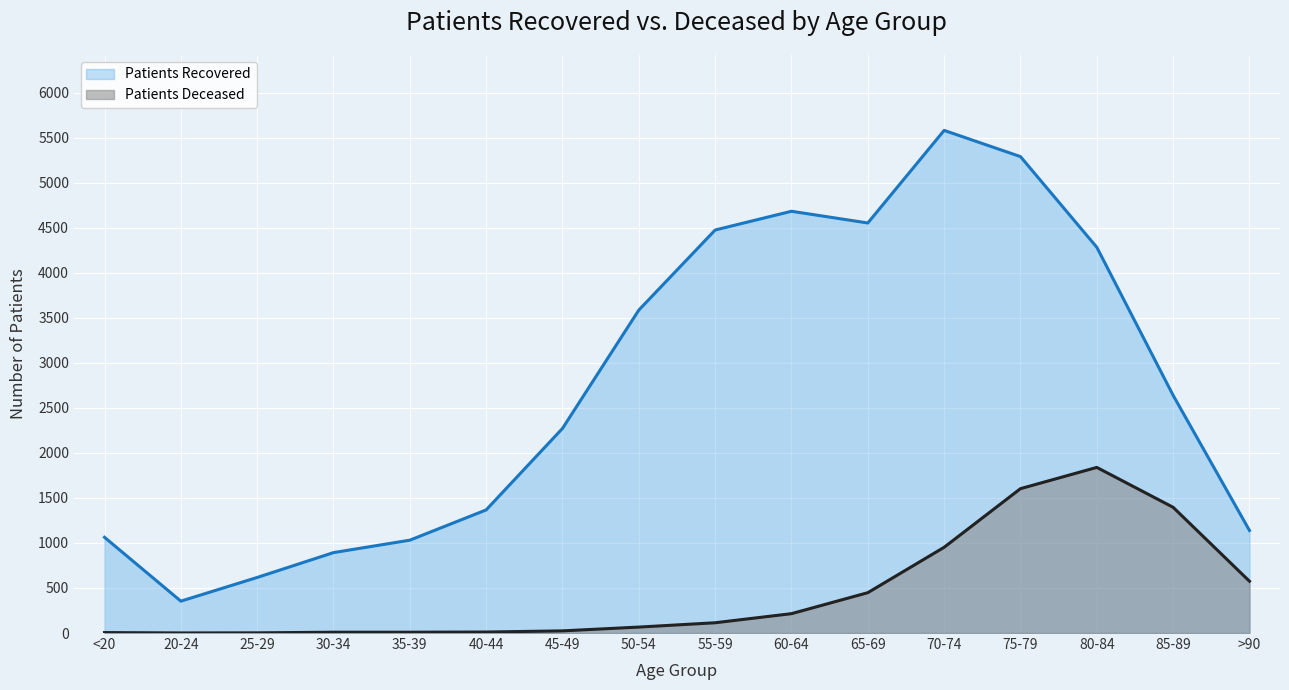

True or false: patients_deceased has more than 1 interior local peaks.

False